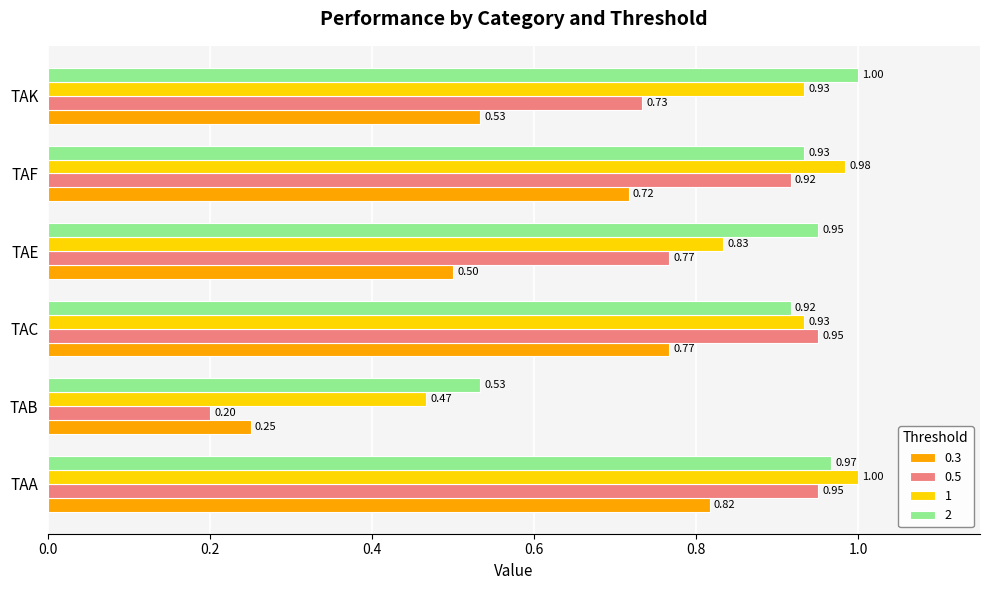

At TAB, list the series in order from largest to smallest.

2, 1, 0.3, 0.5